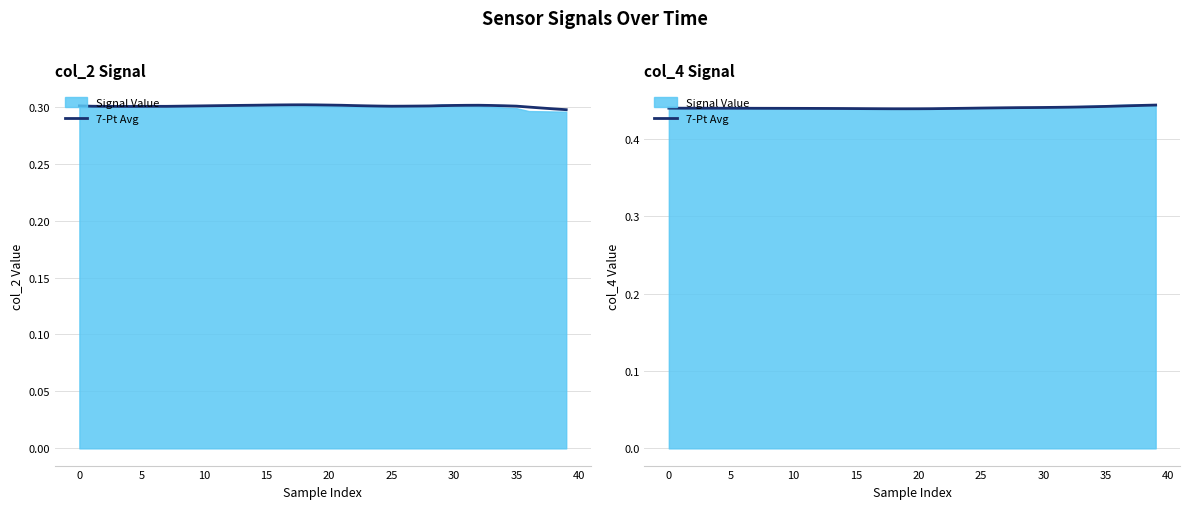

What is the label of the 5th point from the left?

15